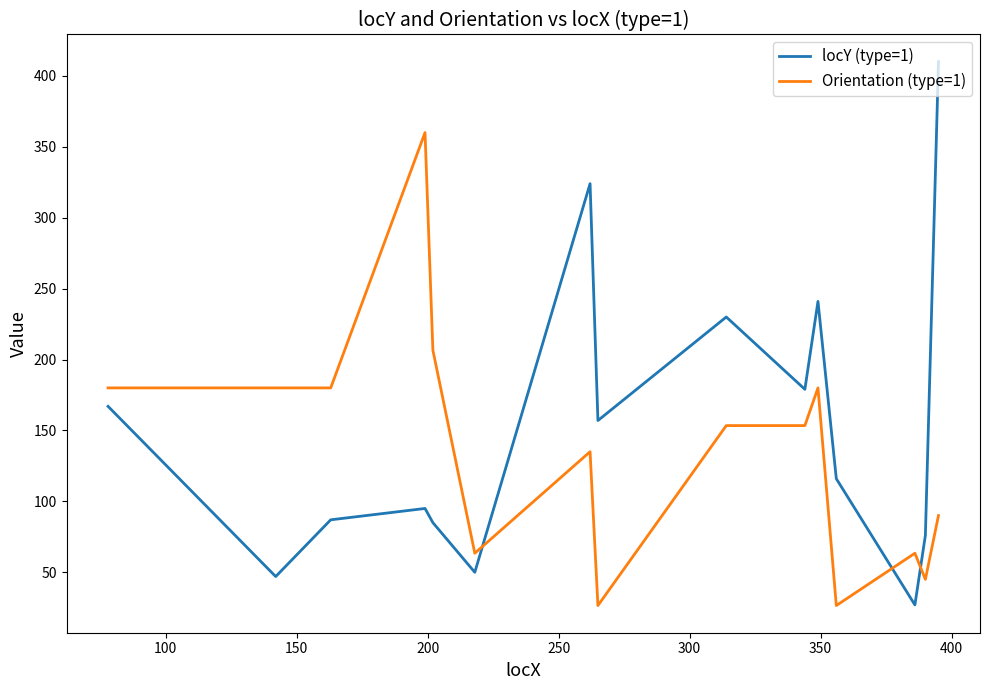

Rank the series by their maximum value, from highest to lowest.

locY (type=1), Orientation (type=1)